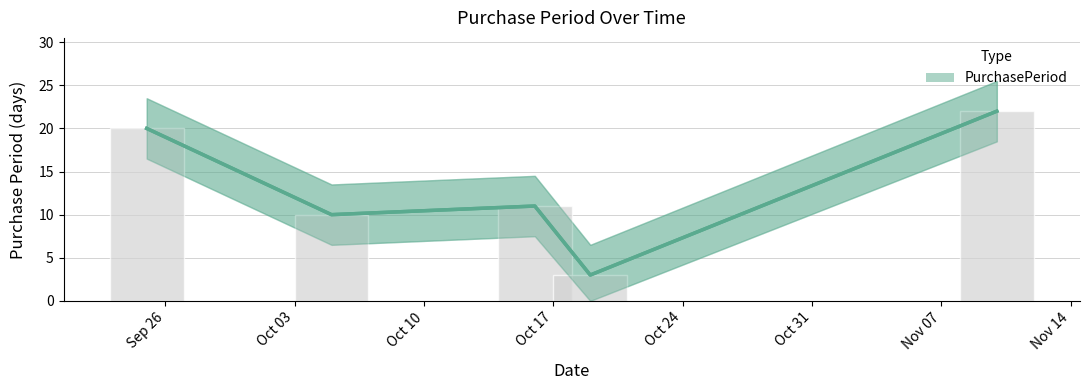

The chart shows a value of 5 at Oct 24. True or false?

False